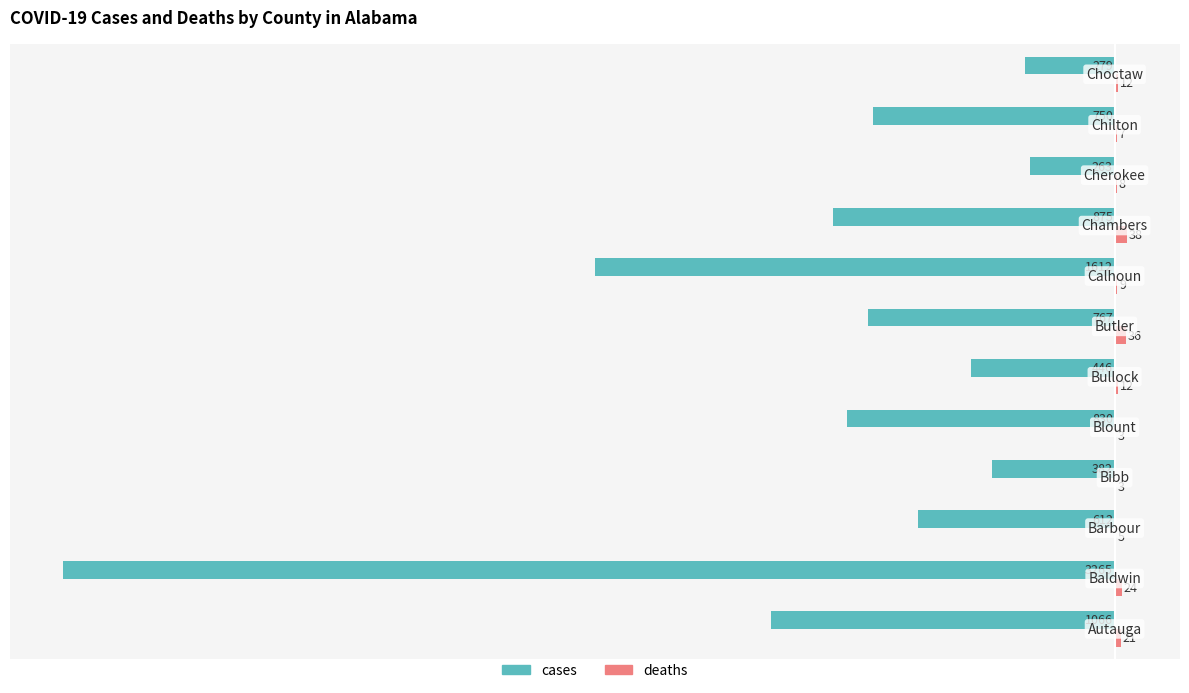

Which series has the largest total across all categories?

deaths